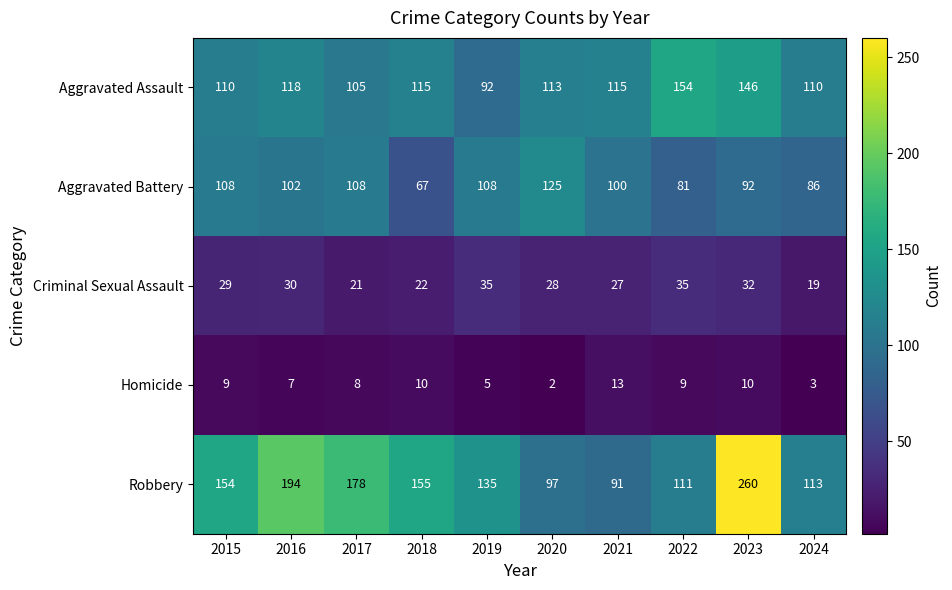

Which series has the largest total across all categories?

Robbery